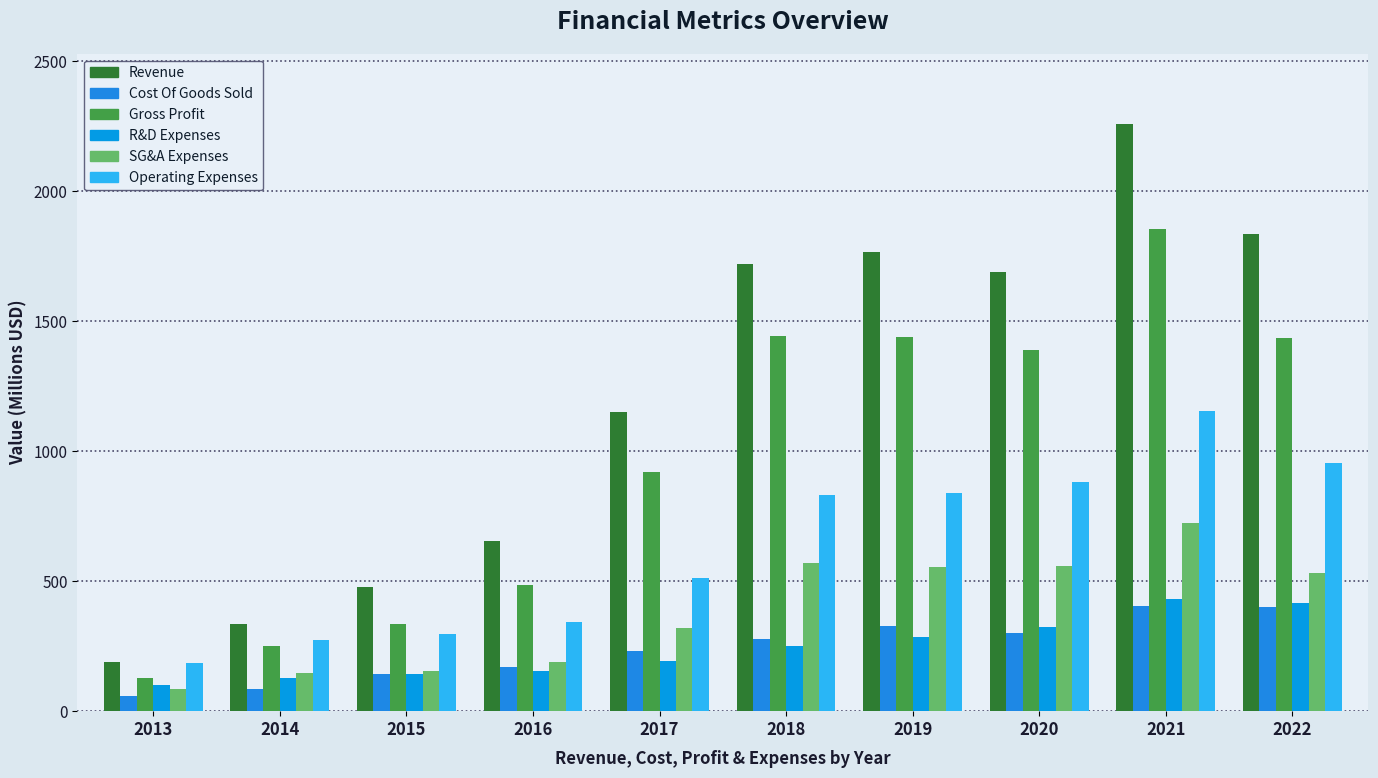

How many values in the Gross Profit series are below 1387?

5